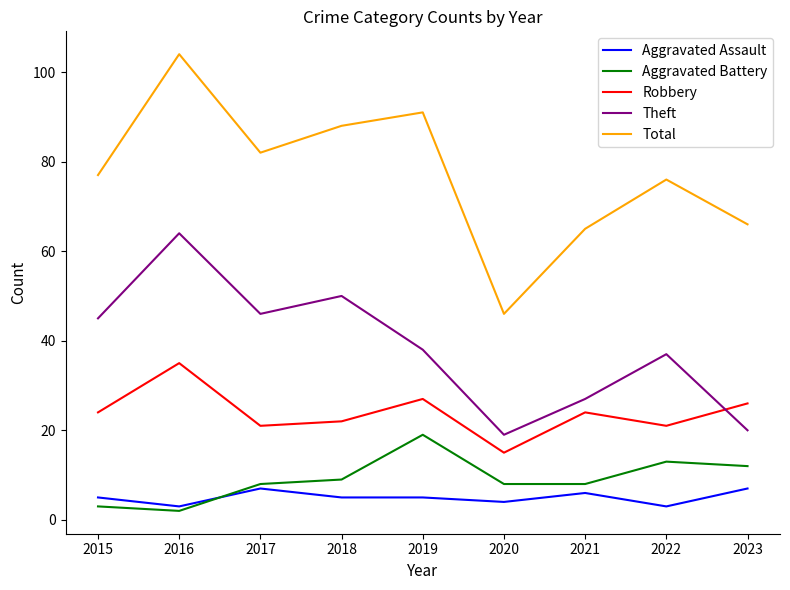

Reading left to right, transcribe all the data shown in this chart.

Aggravated Assault: 2015=5	2016=3	2017=7	2018=5	2019=5	2020=4	2021=6	2022=3	2023=7
Aggravated Battery: 2015=3	2016=2	2017=8	2018=9	2019=19	2020=8	2021=8	2022=13	2023=12
Robbery: 2015=24	2016=35	2017=21	2018=22	2019=27	2020=15	2021=24	2022=21	2023=26
Theft: 2015=45	2016=64	2017=46	2018=50	2019=38	2020=19	2021=27	2022=37	2023=20
Total: 2015=77	2016=104	2017=82	2018=88	2019=91	2020=46	2021=65	2022=76	2023=66